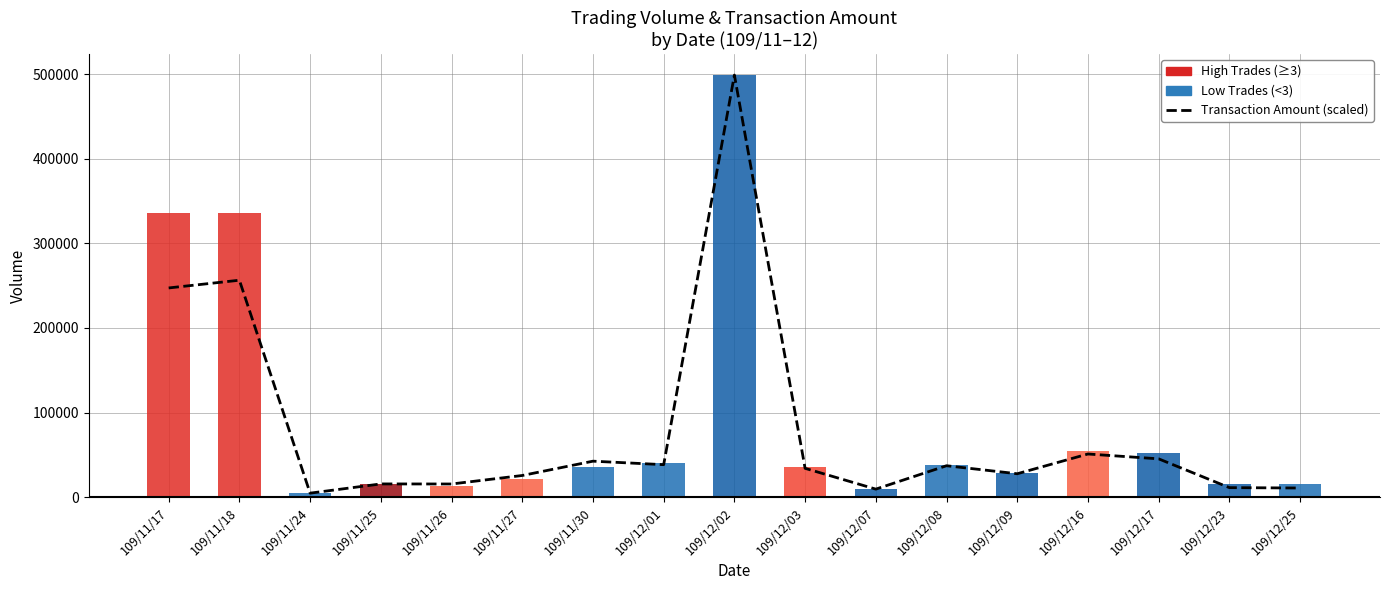

Are the bars horizontal?

No